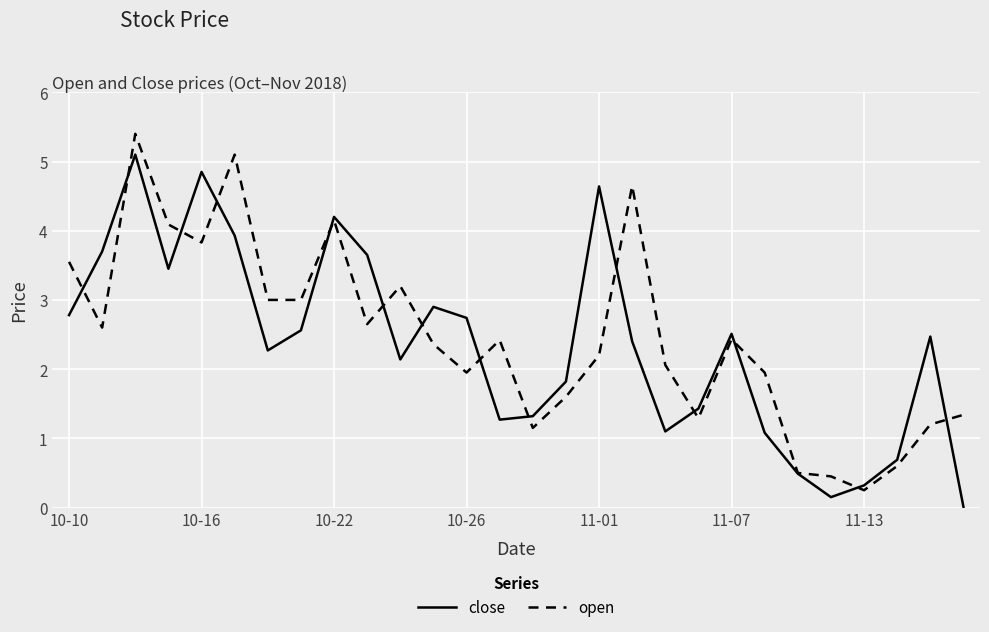

What is the greatest value displayed?

5.4